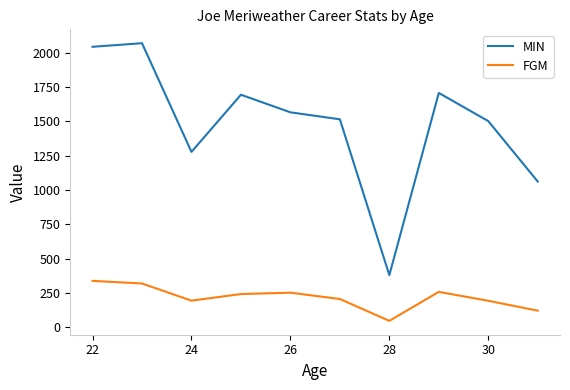

Which series has the widest spread of values?

MIN